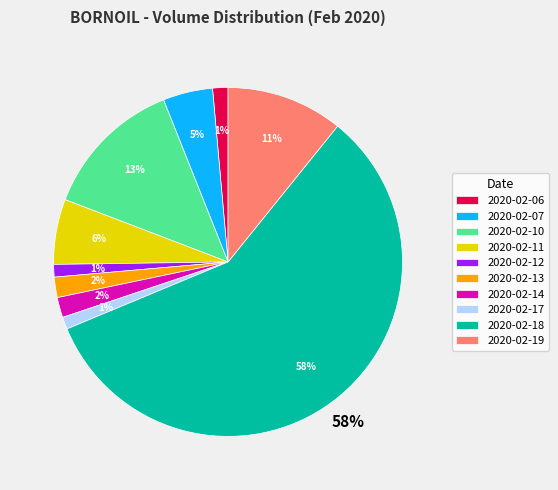

What percentage is the 2020-02-07 slice, to the nearest percent?

5%